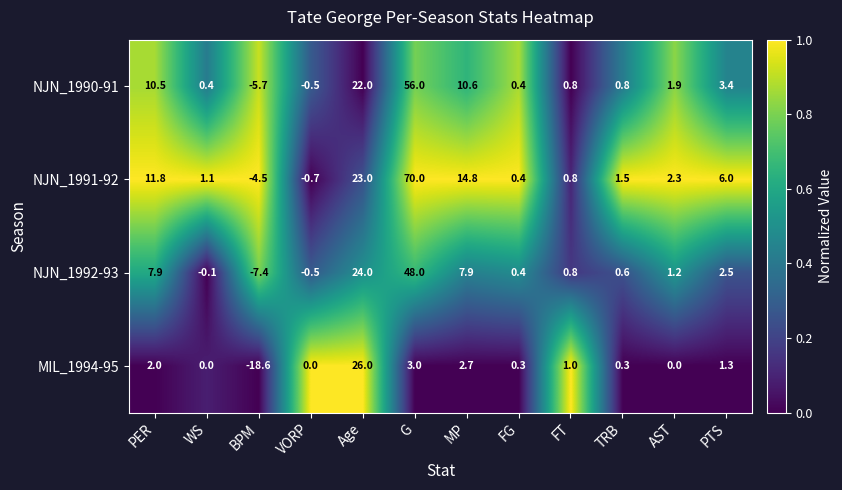

What is the total value across all series at FG?

1.5